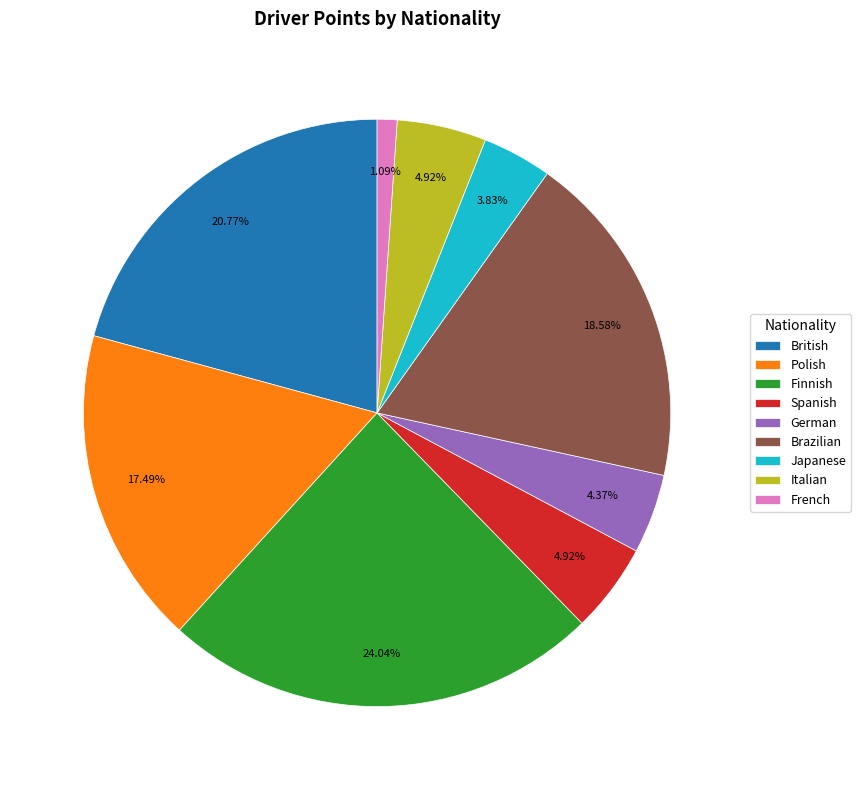

What percentage is the British slice, to the nearest percent?

21%